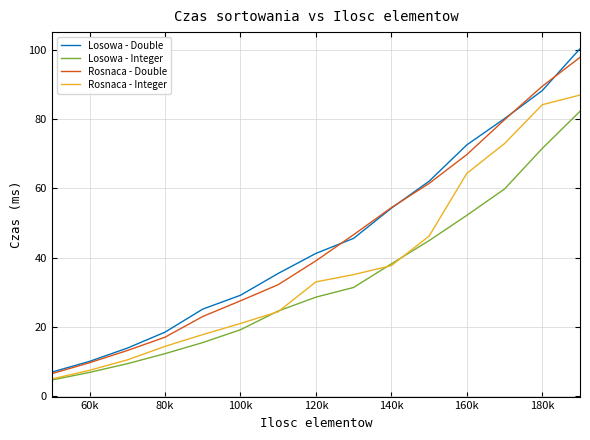

How many values in the Rosnaca - Double series are below 39?

7